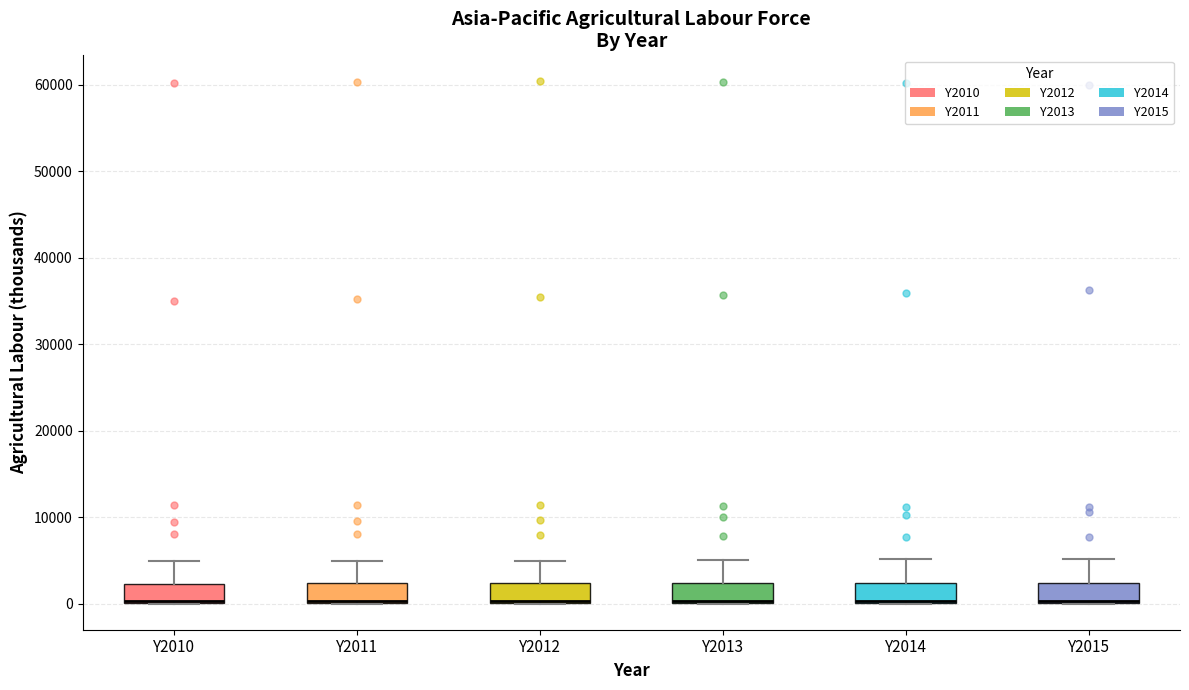

Where is the lower edge of the box for Y2010 on the y-axis? The values are not printed on the chart, so give them approximately, as read against the axis.

0